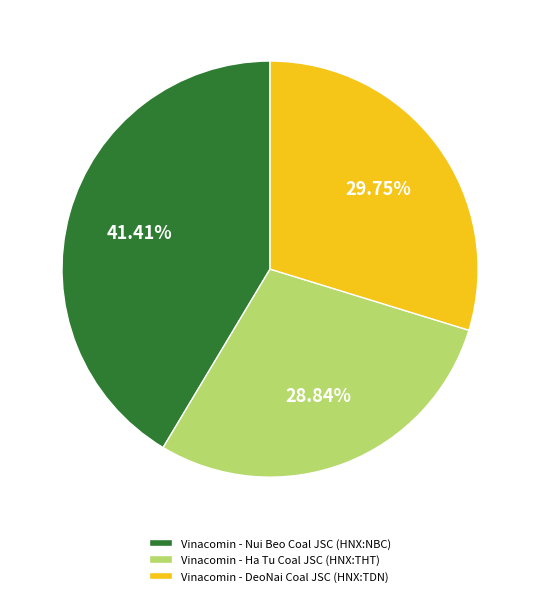

Is there a majority slice in this chart?

No